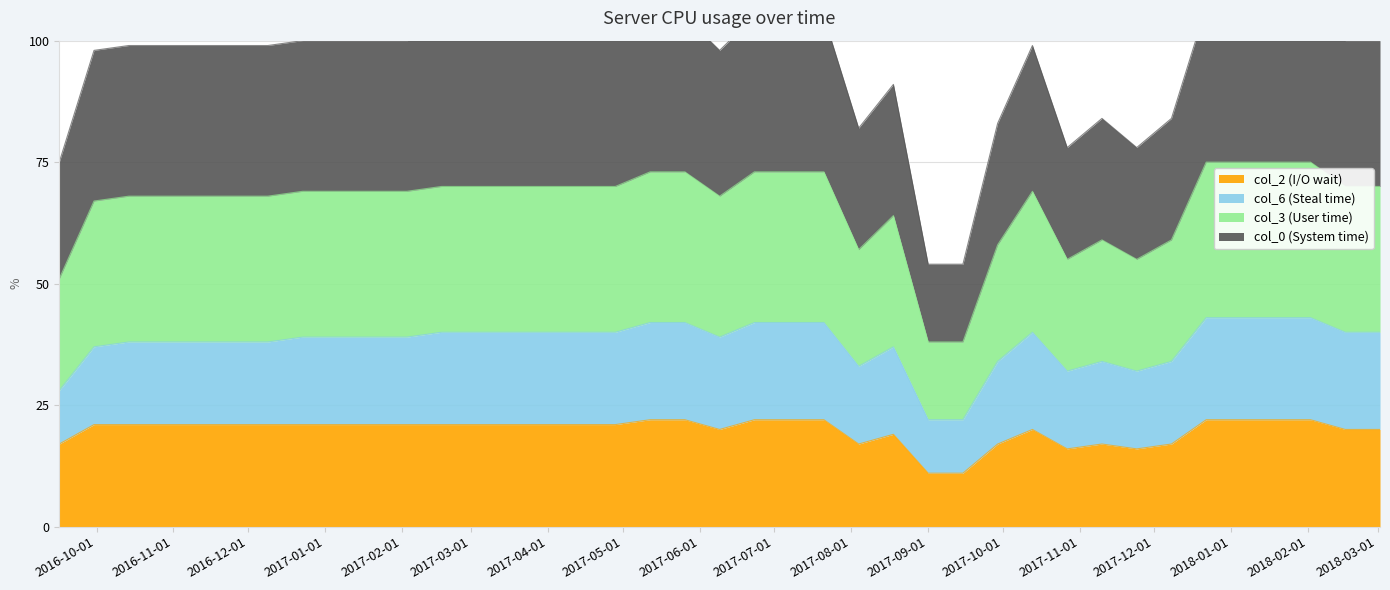

Which series has the widest spread of values?

col_3 (User time)